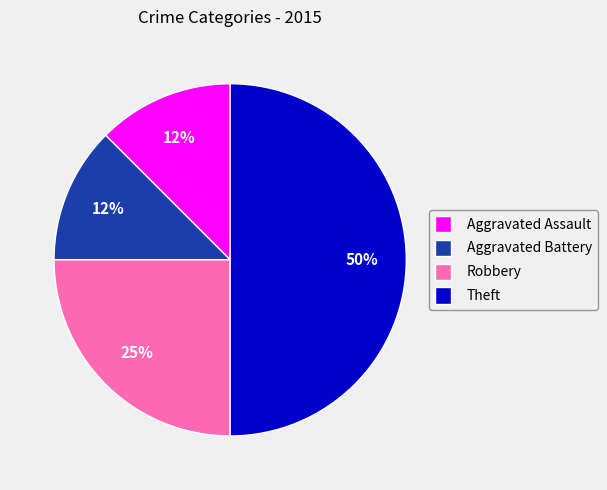

Does Aggravated Battery account for over 50% of the chart?

No